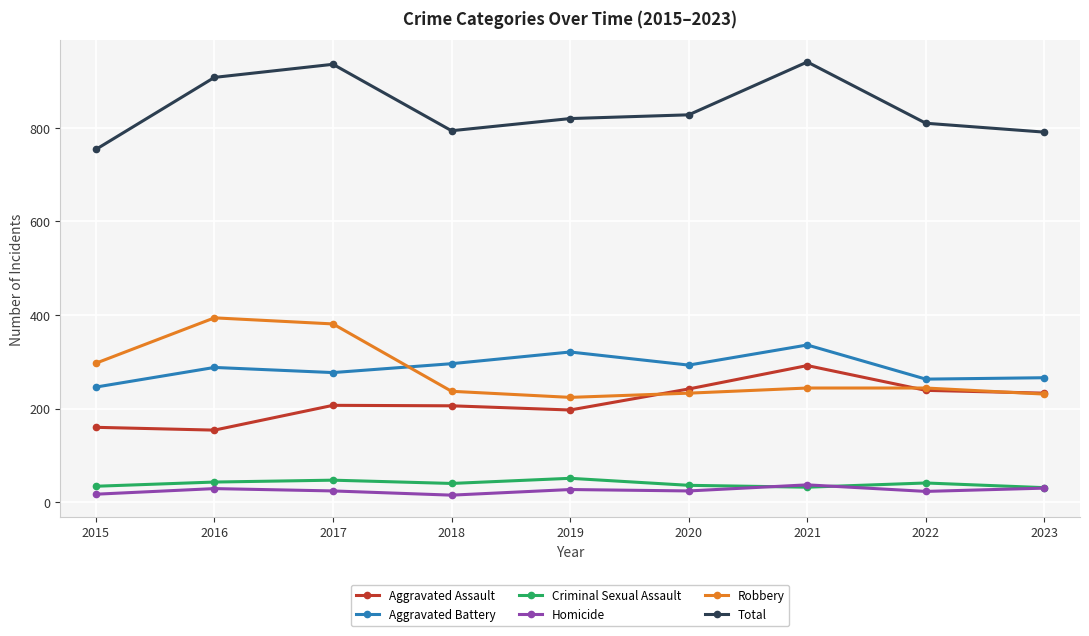

True or false: Aggravated Assault has a value of 160 at 2015.

True